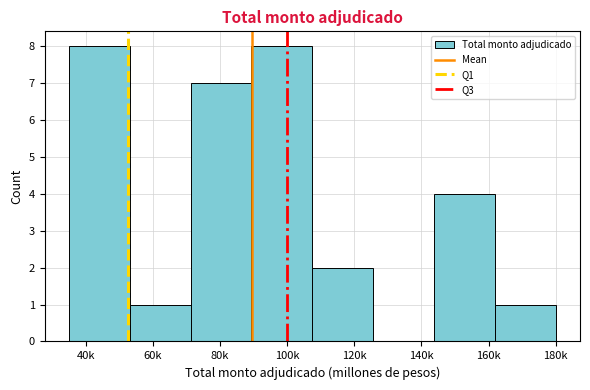

Reading left to right, transcribe all the data shown in this chart.

40k=8	60k=1	80k=7	100k=8	120k=2	140k=0	160k=4	180k=1